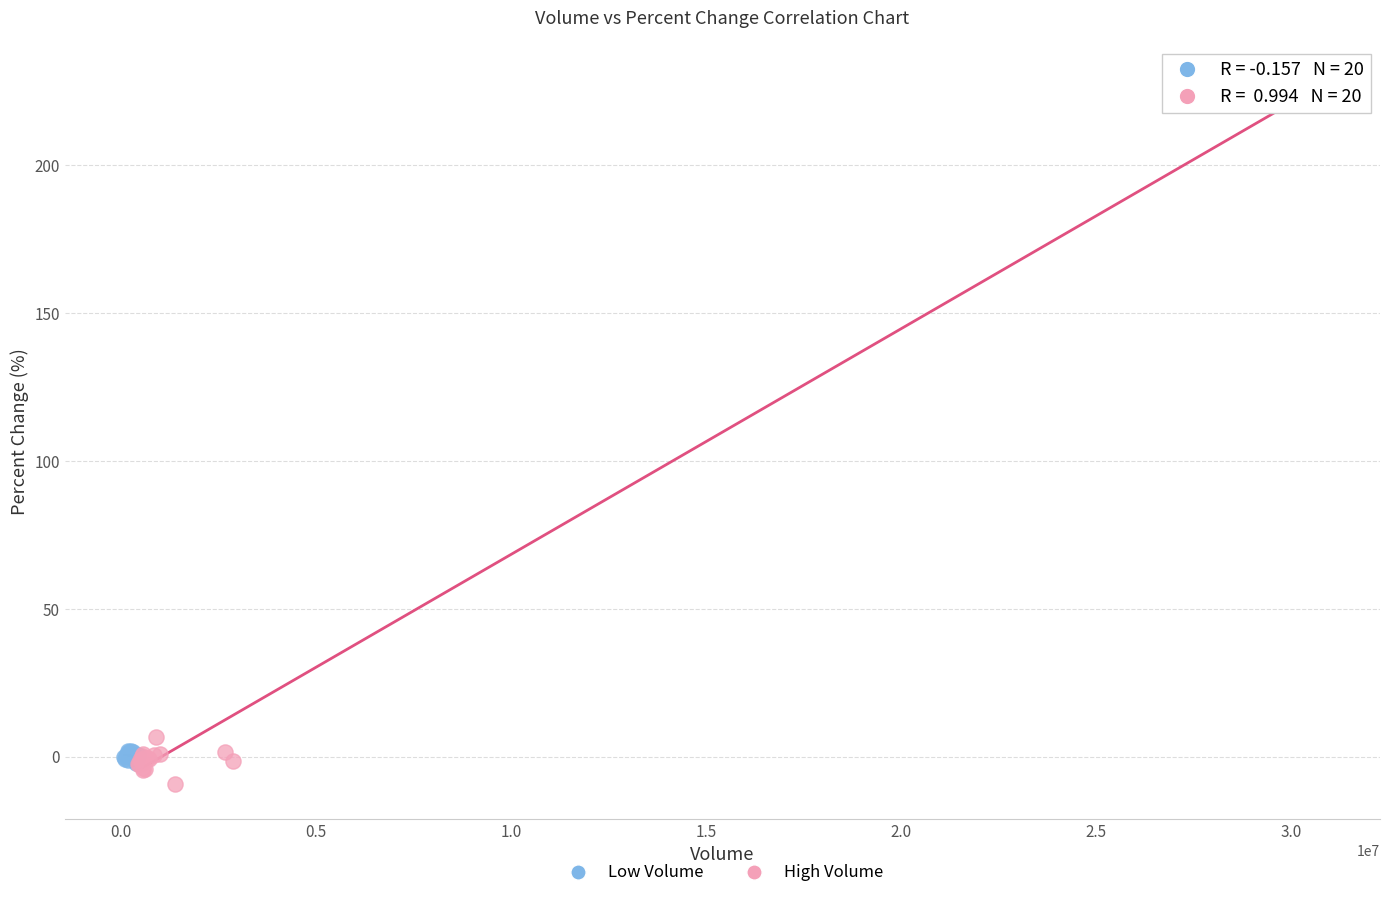

Which series has the widest spread of Y values?

High Volume